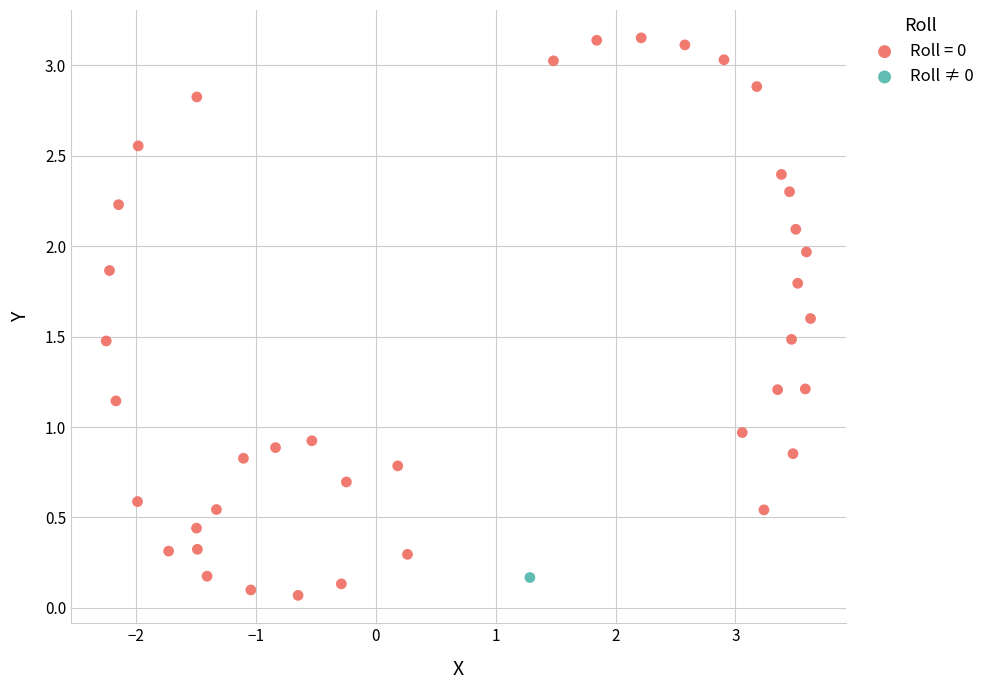

Which series contains the lowest Y value?

Roll = 0